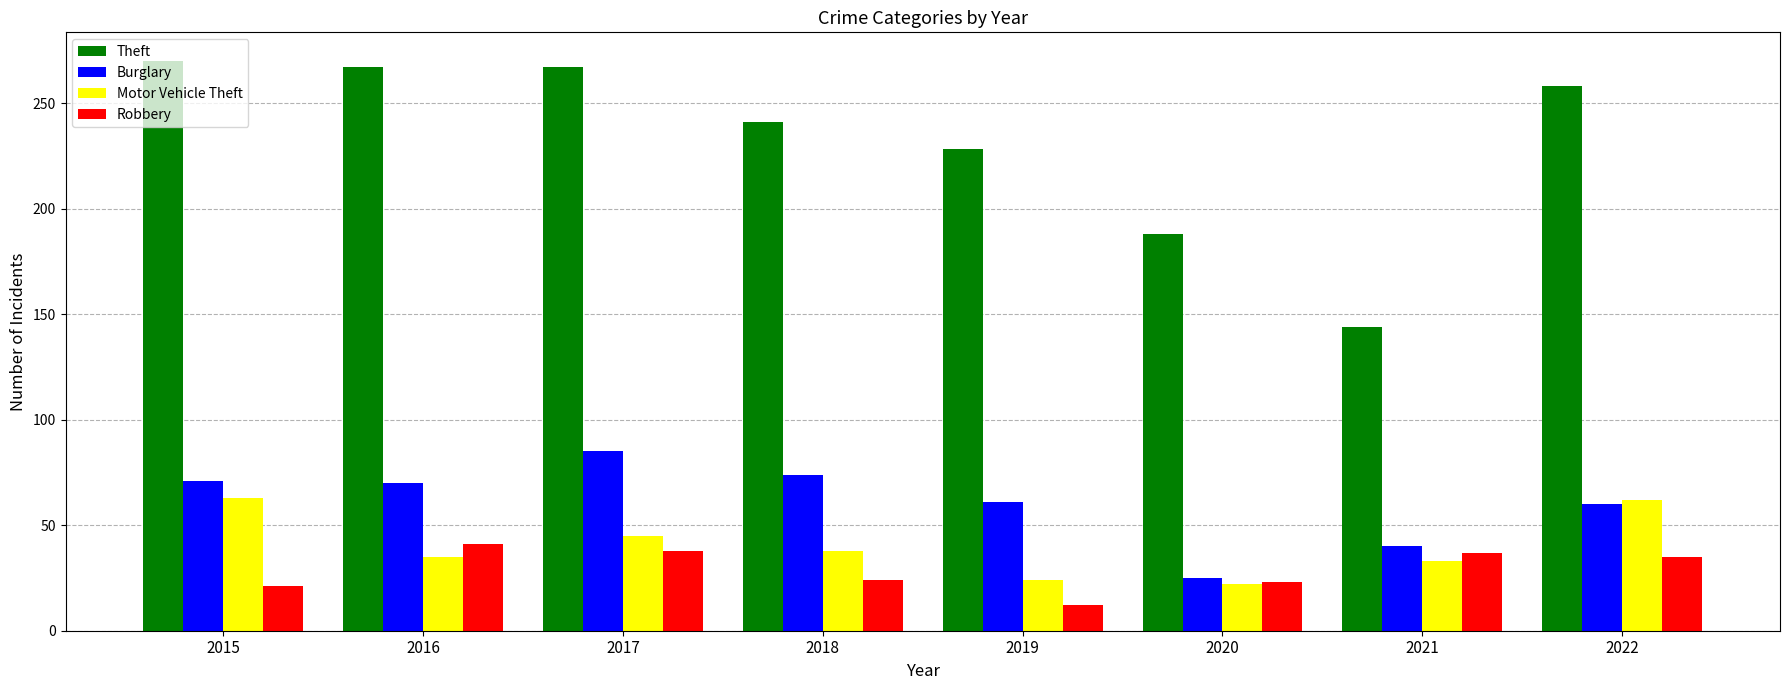

What is the sum of the Burglary values at 2021 and 2019?

101